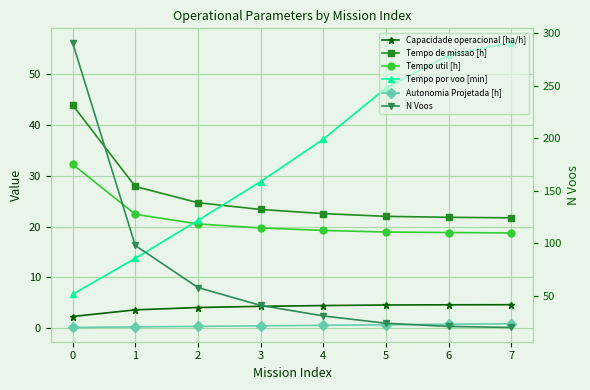

What is the value of the Capacidade operacional [ha/h] point at the 5th from the left?

4.4